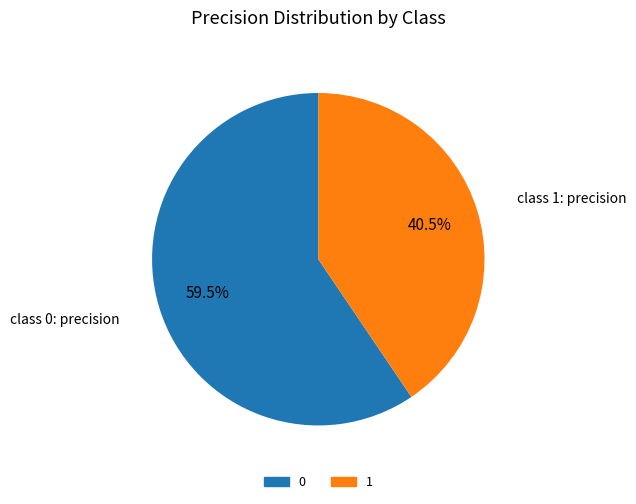

Is the sum of 1 and 0 greater than half?

Yes